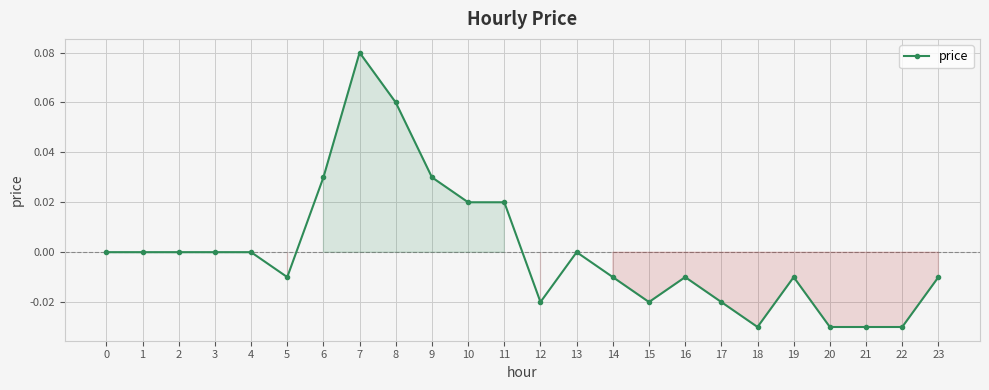

Between 13 and 7, which is larger?

7